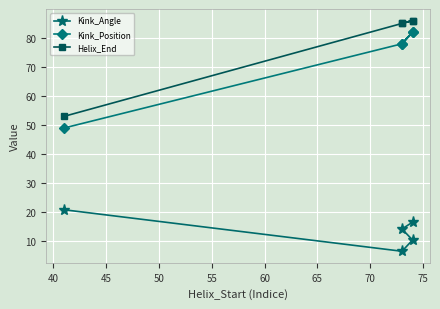

What is the smallest value displayed?

6.6